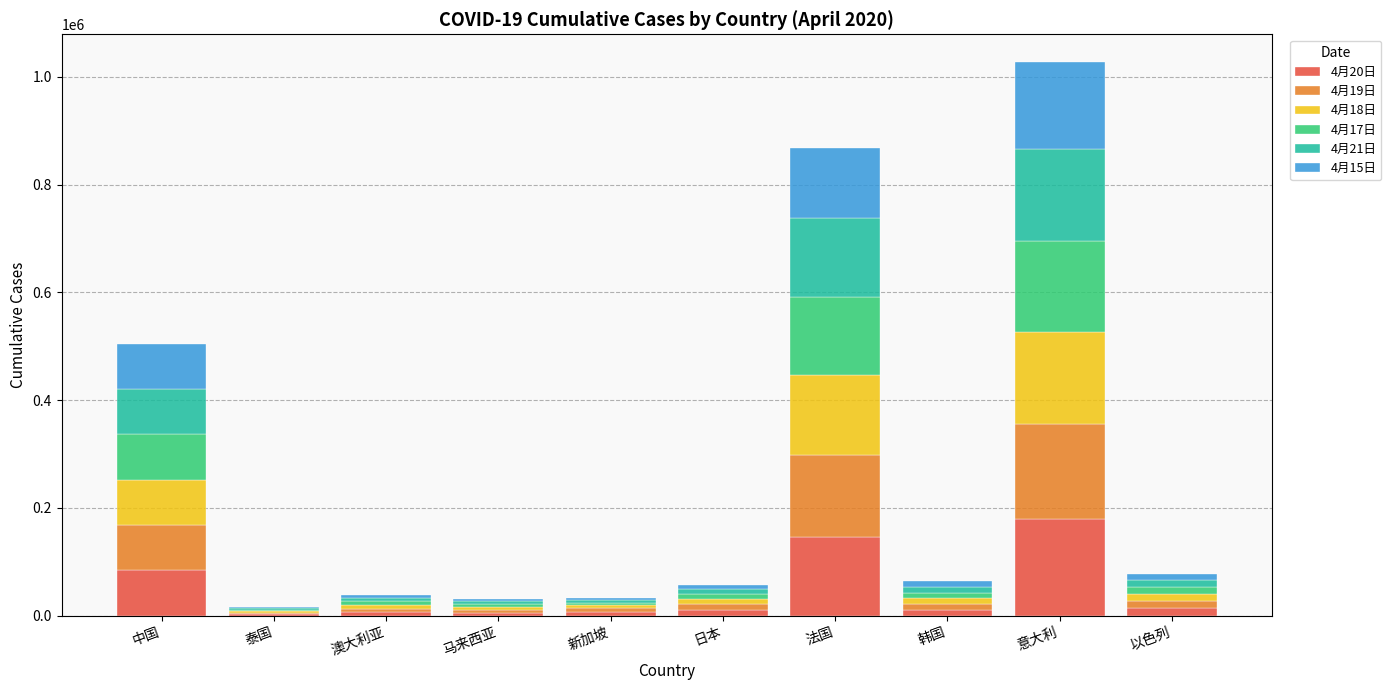

Which category has the highest value in the 4月20日 series?

意大利